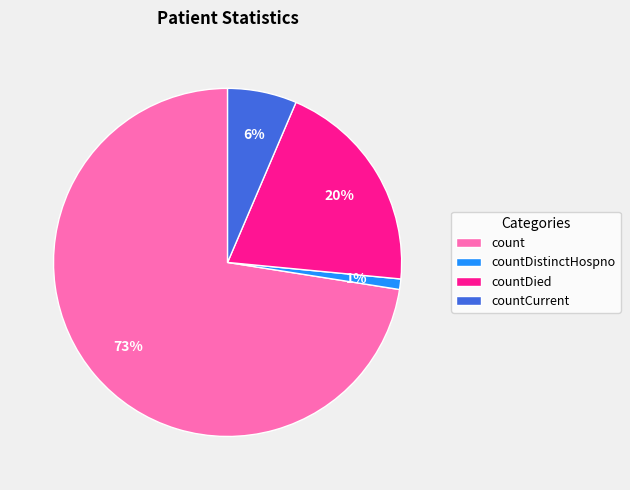

Which slice is the largest?

count